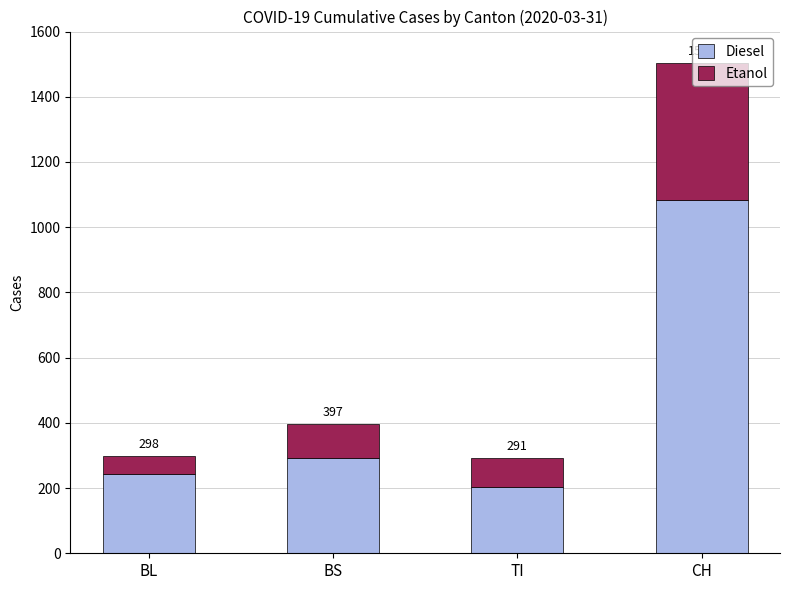

Are the bars grouped side by side (vs. stacked)?

No